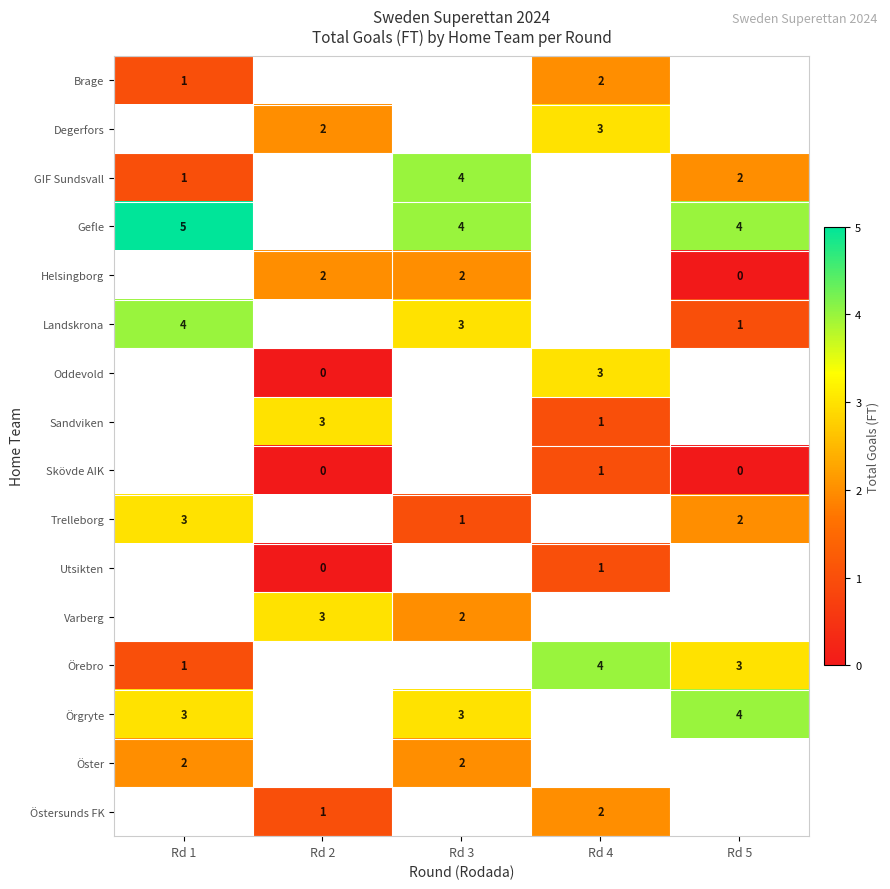

True or false: Örebro has a value of 4 at Rd 4.

True